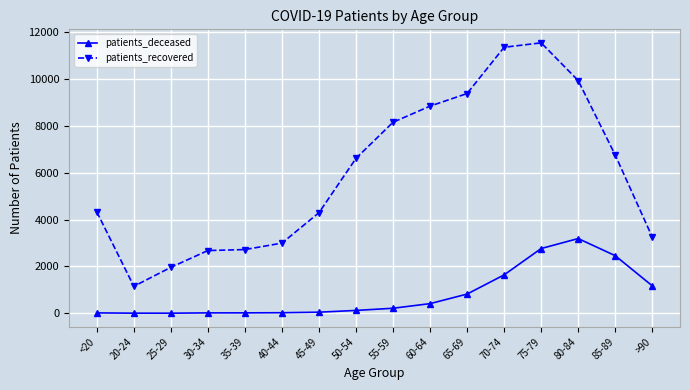

What is the smallest value displayed?

3